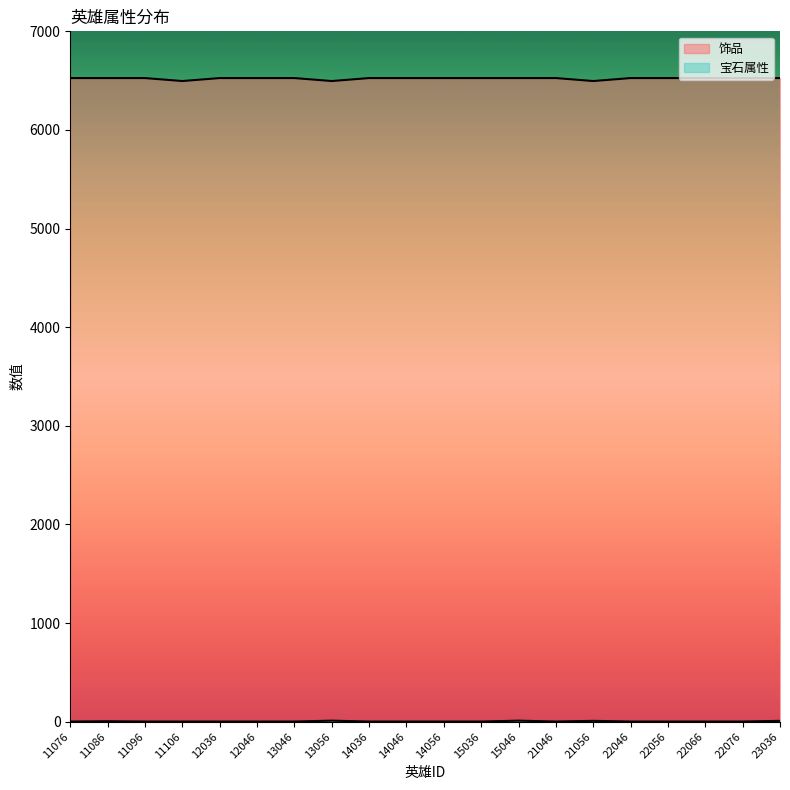

Is the value of 饰品 at 14036 greater than the value of 宝石属性 at 21056?

Yes